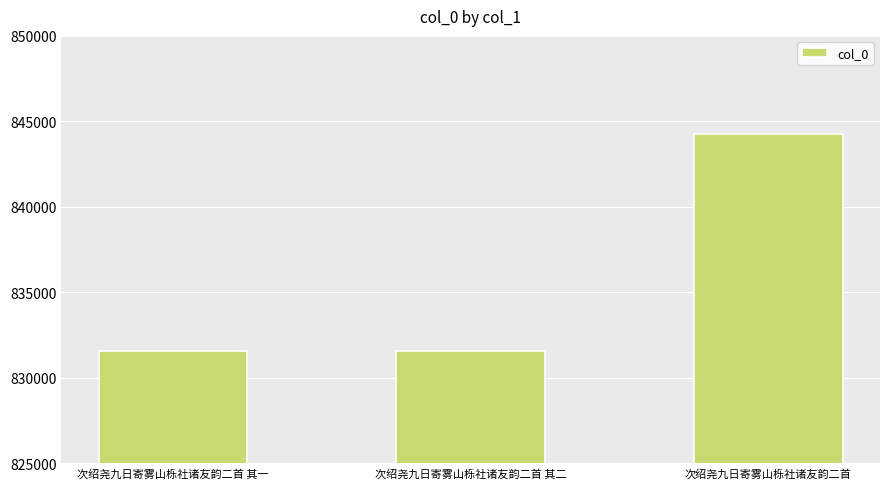

Between 次绍尧九日寄雾山栎社诸友韵二首 其二 and 次绍尧九日寄雾山栎社诸友韵二首, which is larger?

次绍尧九日寄雾山栎社诸友韵二首